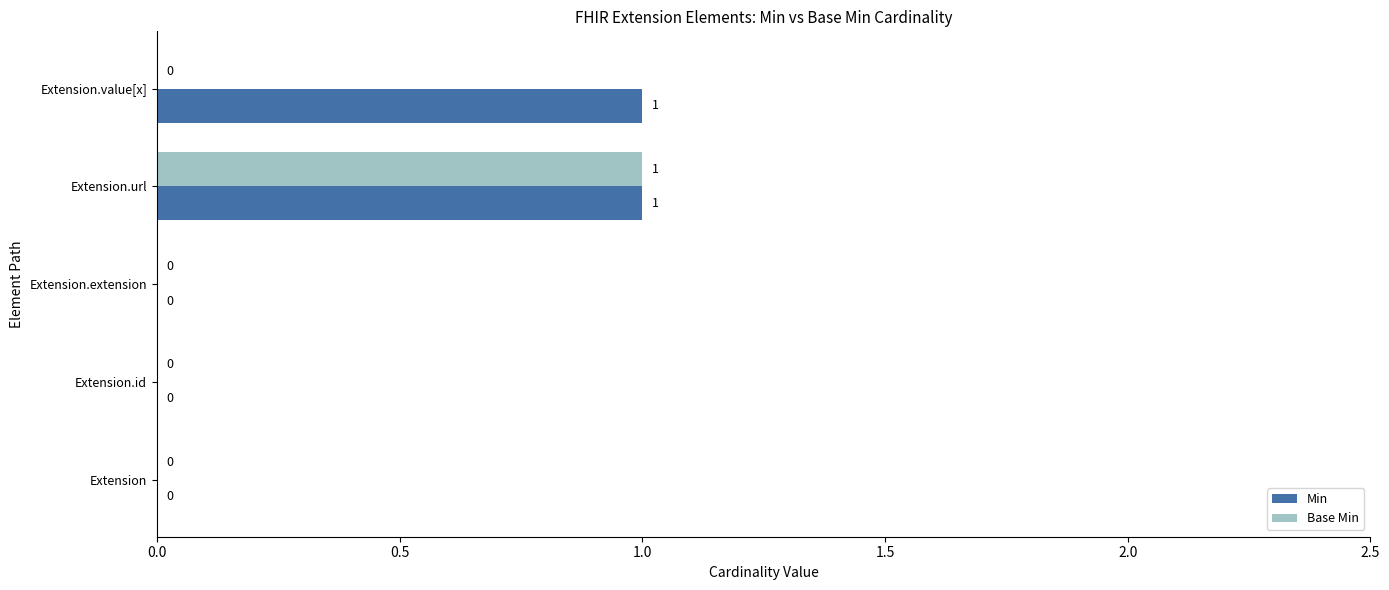

How many values in Base Min are above zero?

1